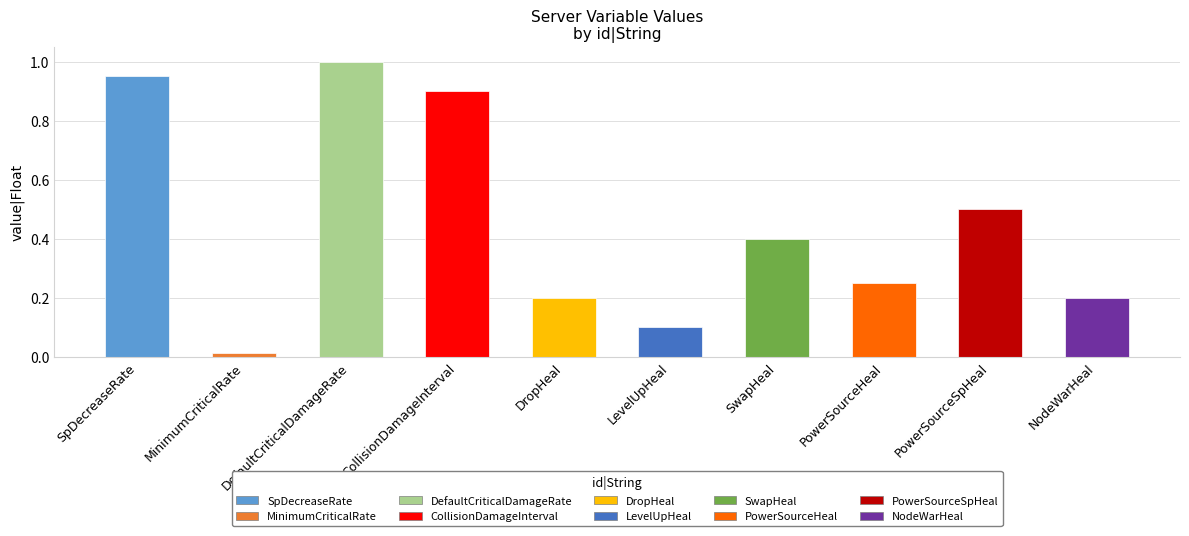

The chart shows a value of 0.4 at DefaultCriticalDamageRate. True or false?

False